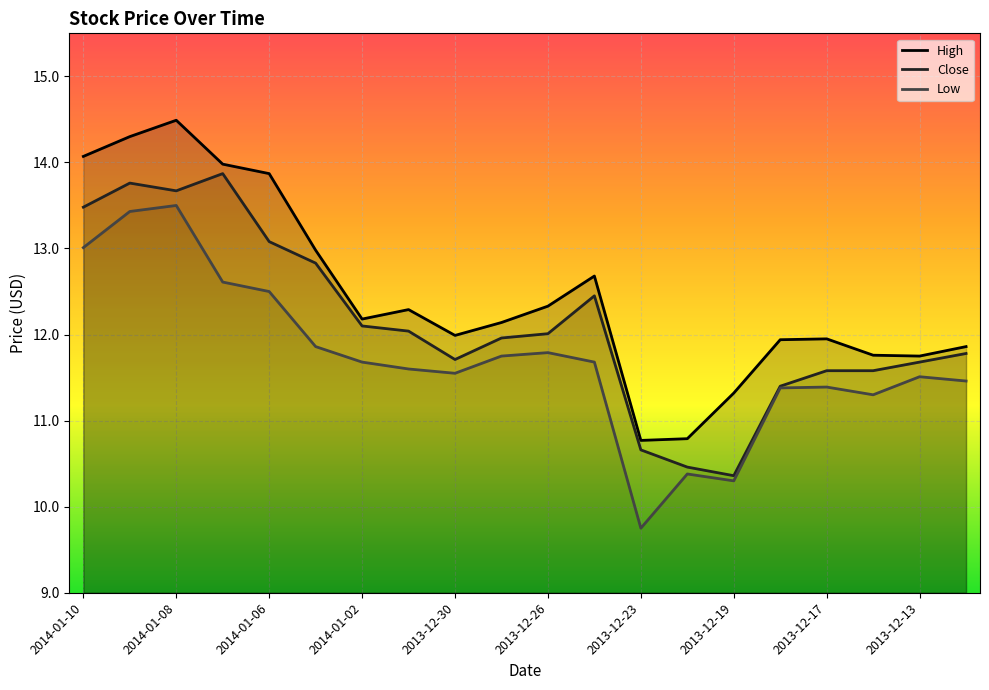

What is the average value of the Close series?

12.1